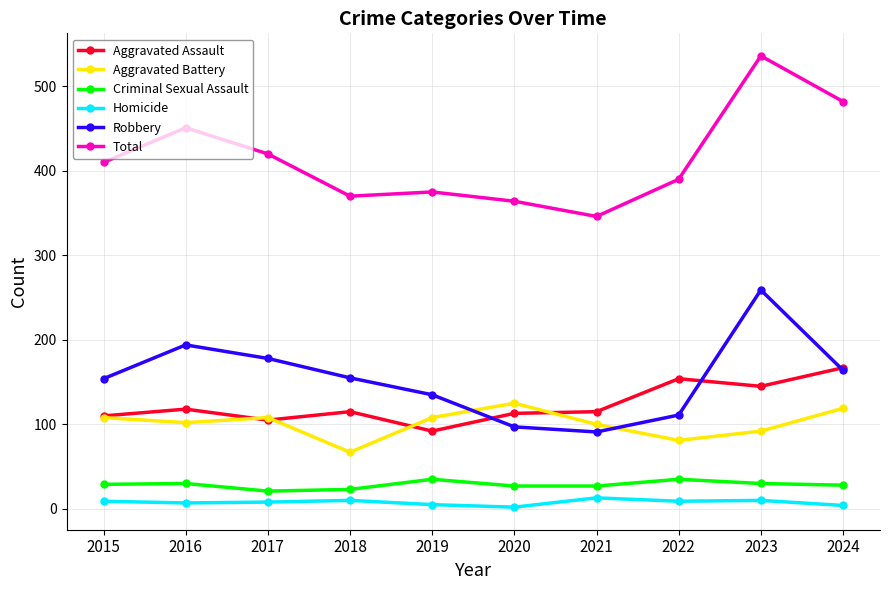

In Aggravated Battery, how many points are lower than both neighbors (excluding endpoints)?

3